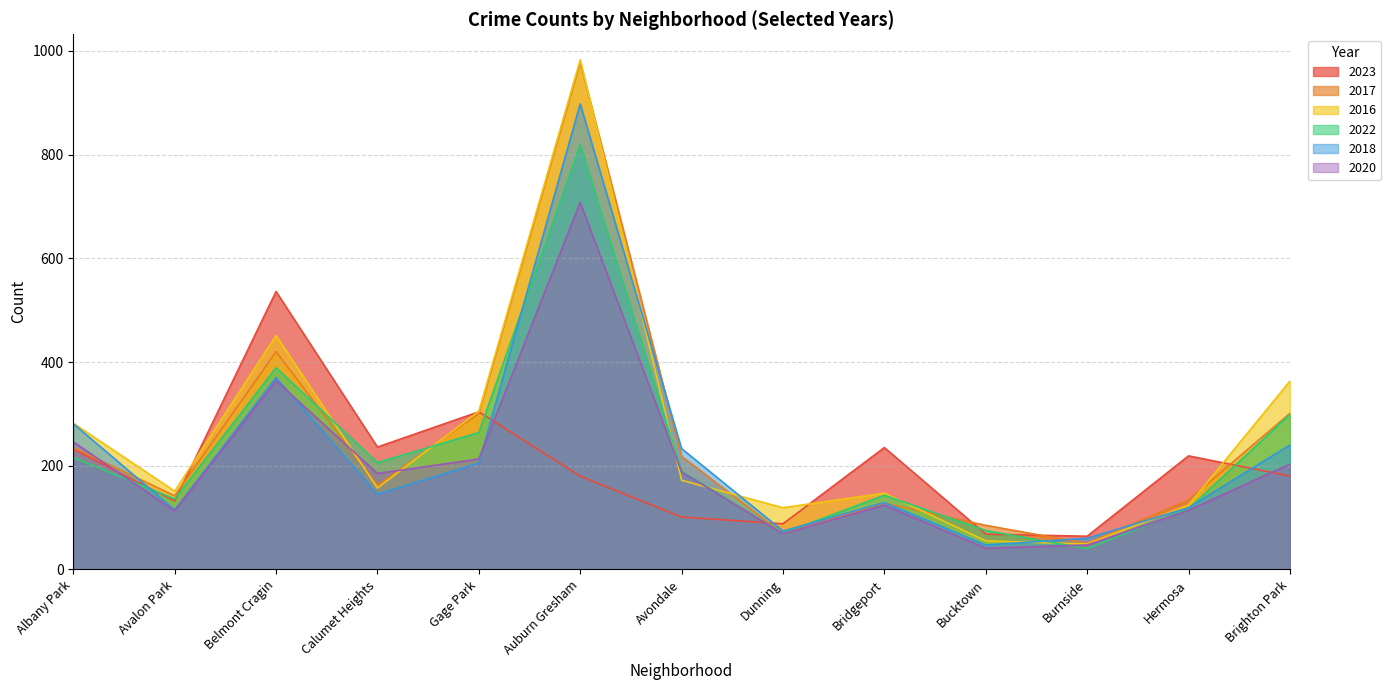

True or false: 2017 and 2023 intersect in this chart.

True